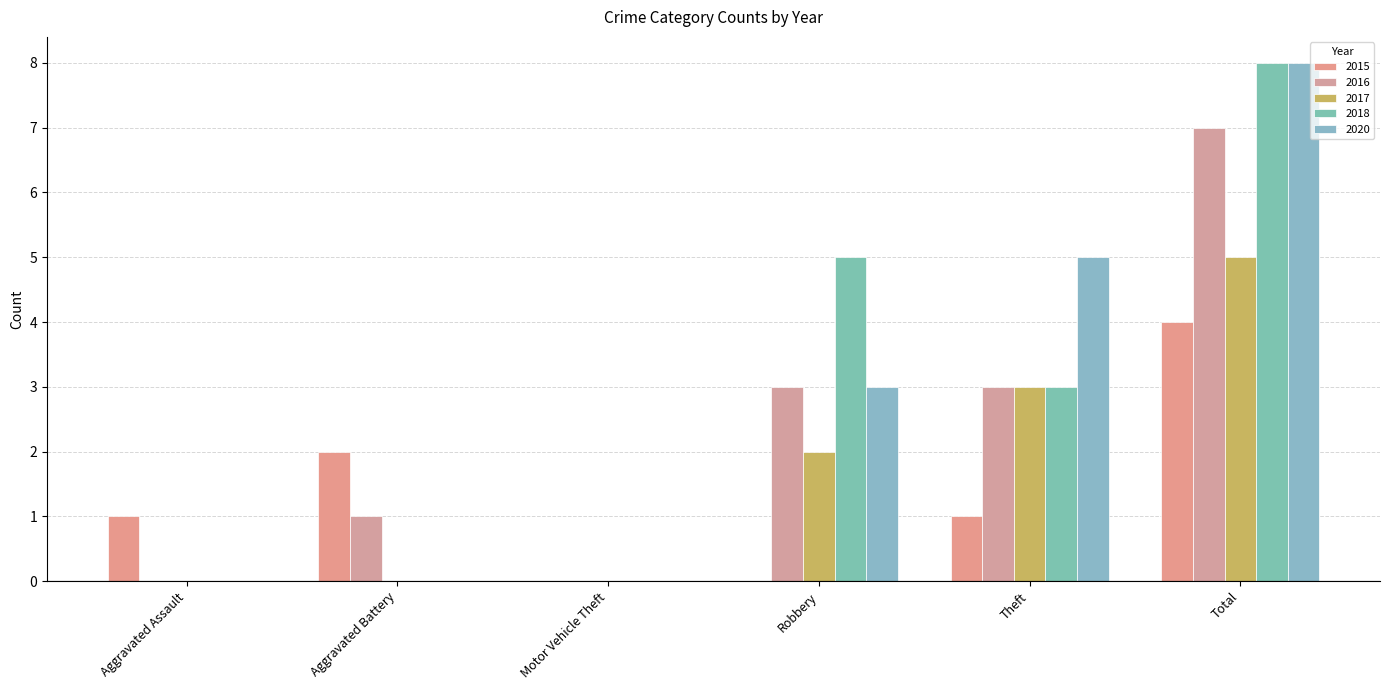

What is the difference between the highest and lowest values at Aggravated Assault?

1